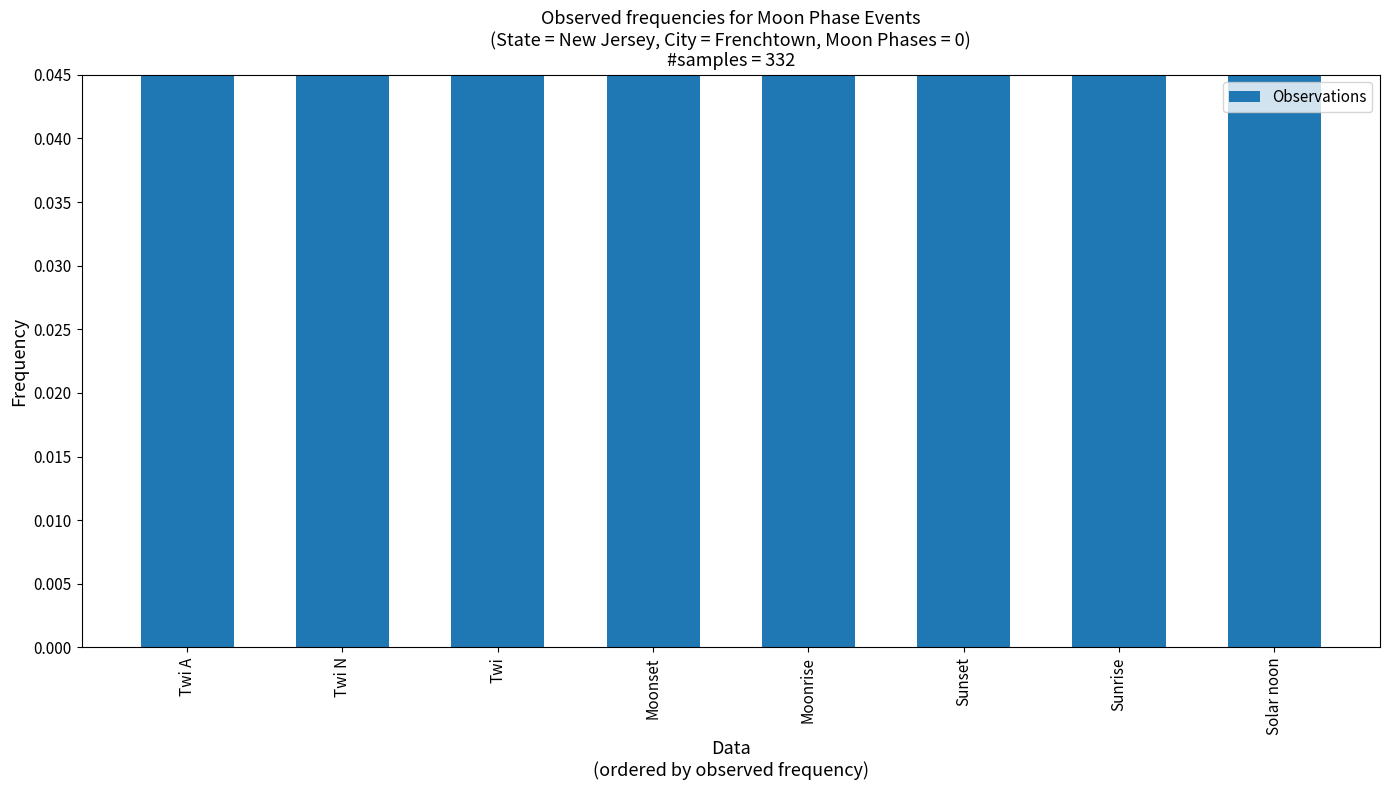

Which label corresponds to the smallest value in the chart?

Solar noon